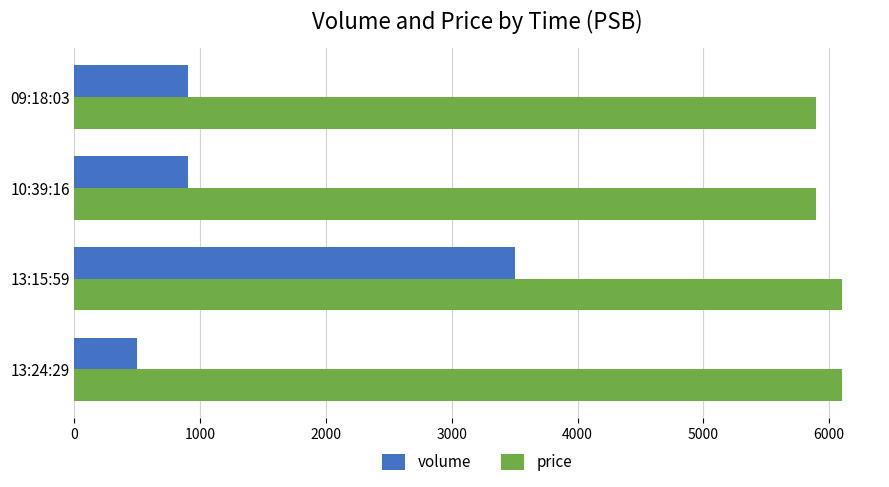

How many values in the volume series are below 900?

1